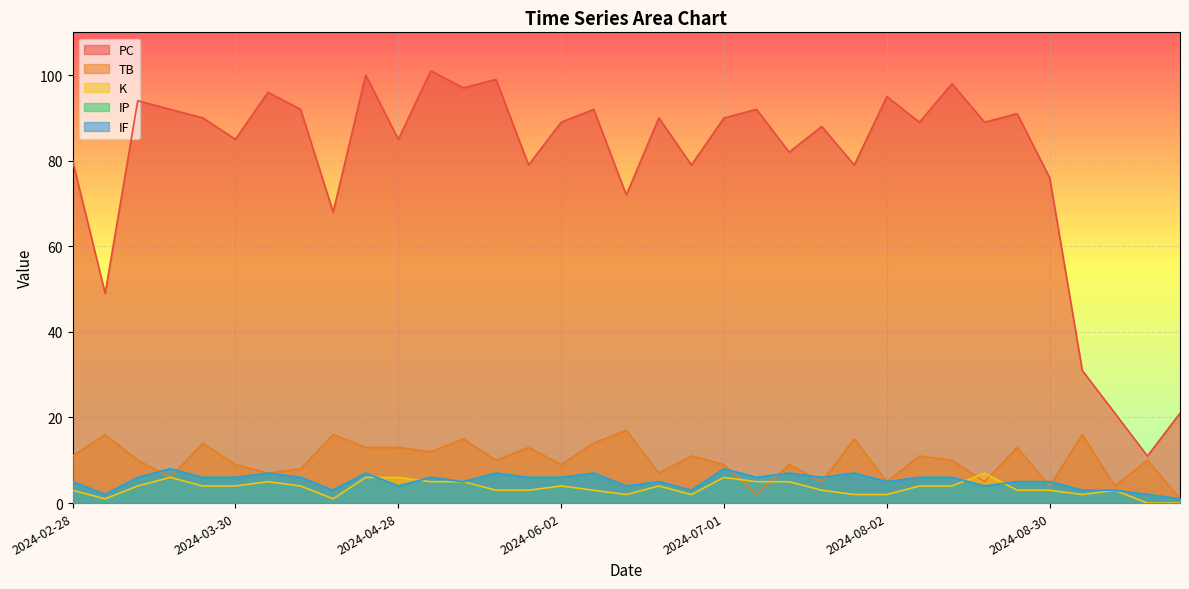

The value of IF at 2024-08-30 is 2. True or false?

False